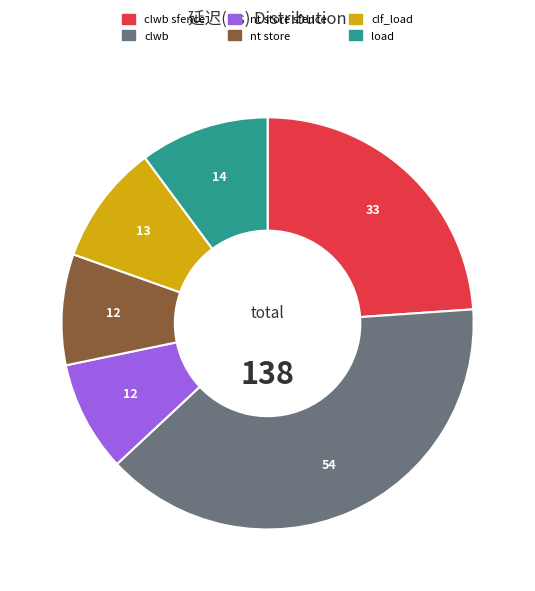

Does any single category account for the majority?

No